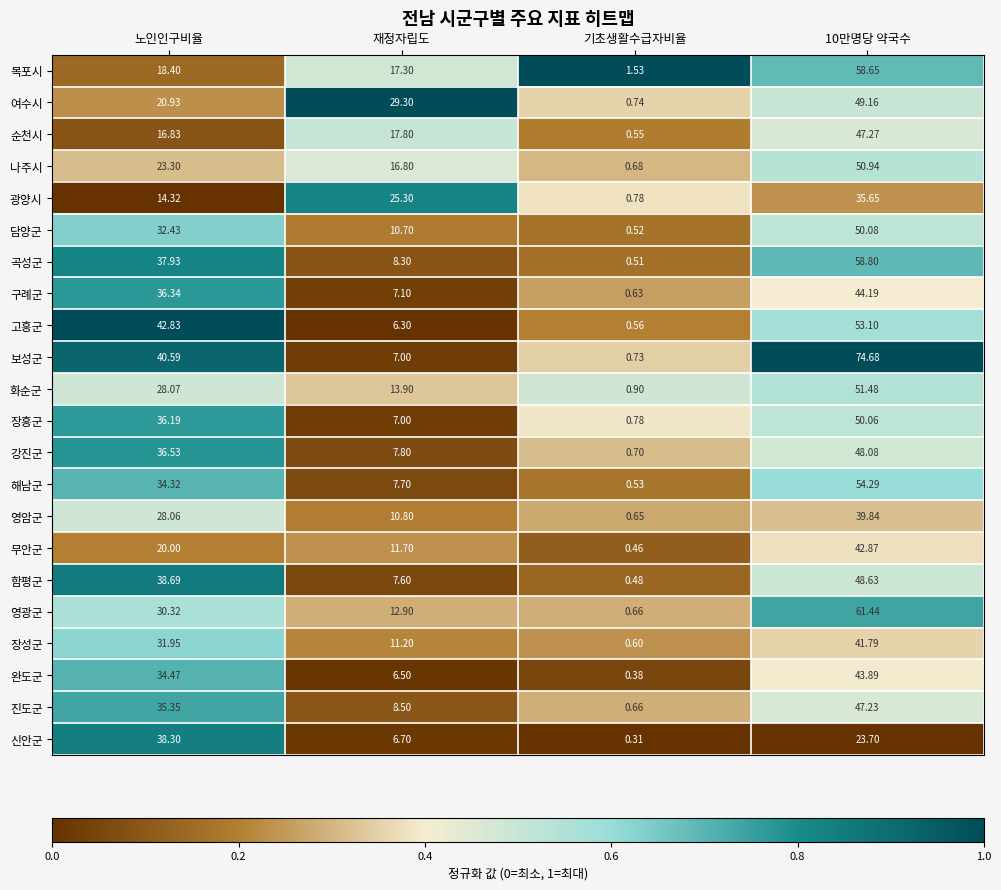

Rank the series at 10만명당 약국수 from lowest to highest value.

신안군, 광양시, 영암군, 장성군, 무안군, 완도군, 구례군, 진도군, 순천시, 강진군, 함평군, 여수시, 장흥군, 담양군, 나주시, 화순군, 고흥군, 해남군, 목포시, 곡성군, 영광군, 보성군